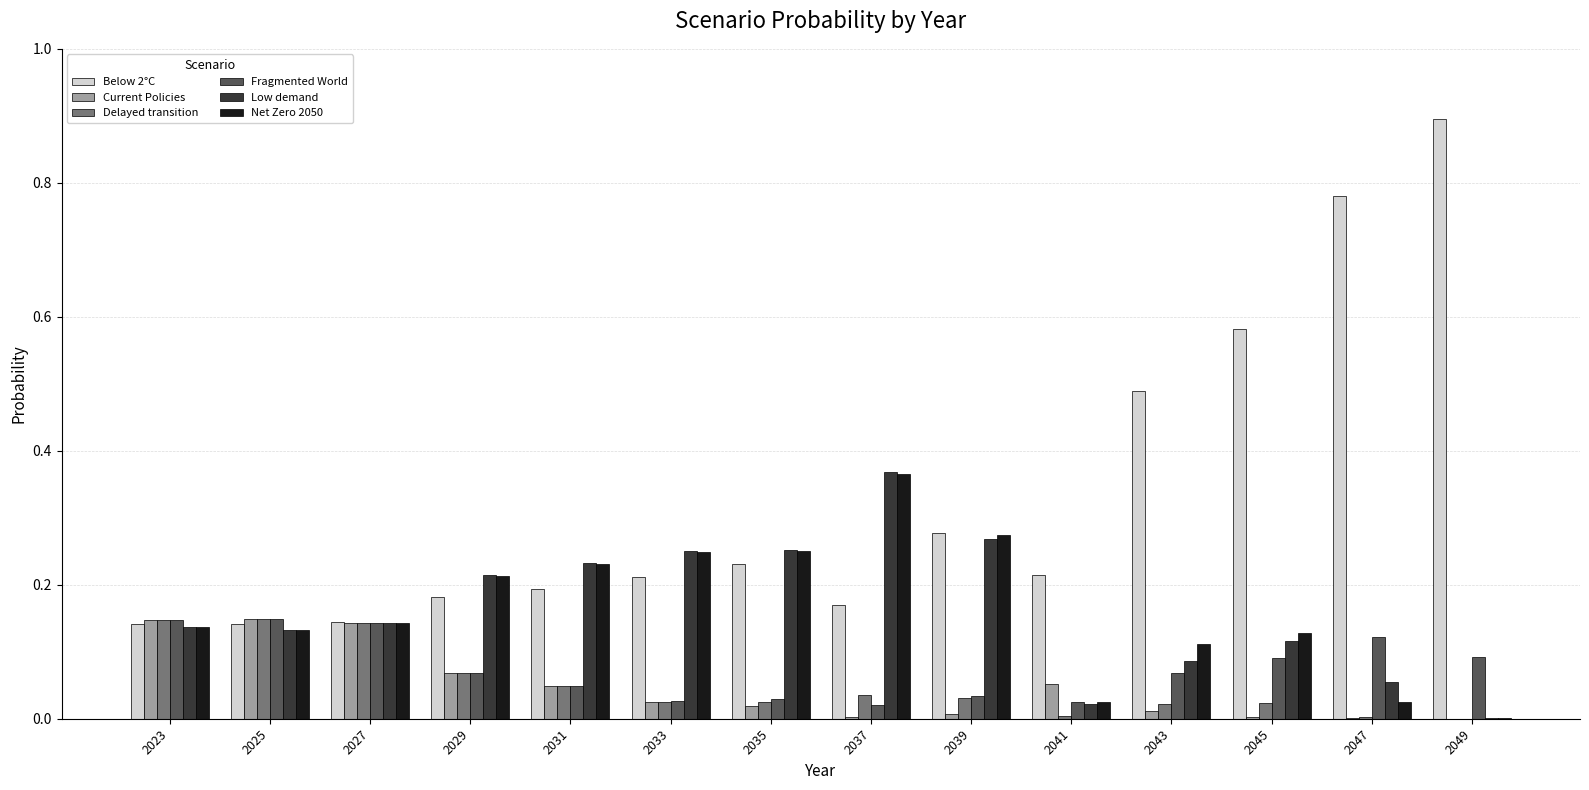

What is the maximum value shown in the chart?

0.9